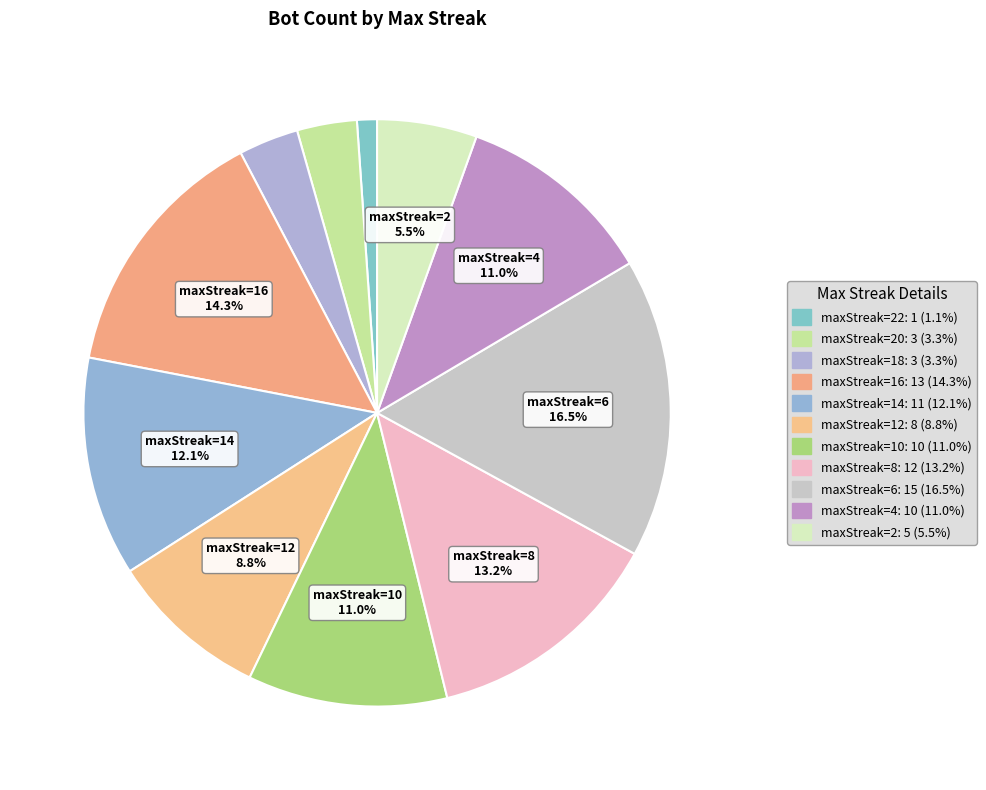

How many segments does this pie chart have?

11